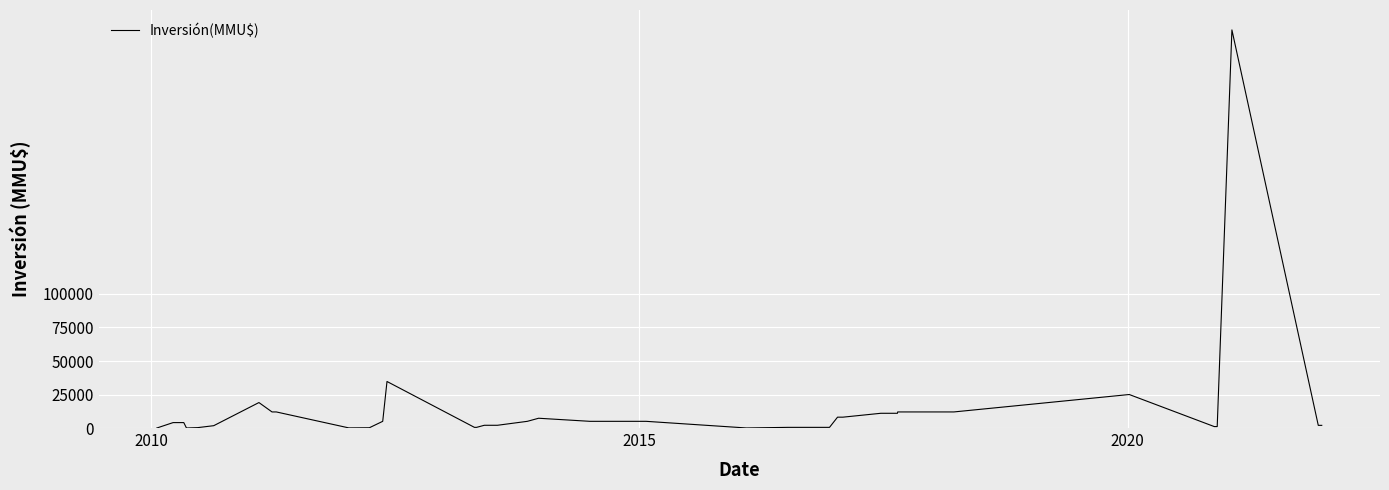

What is the difference between the maximum and minimum values?

297000